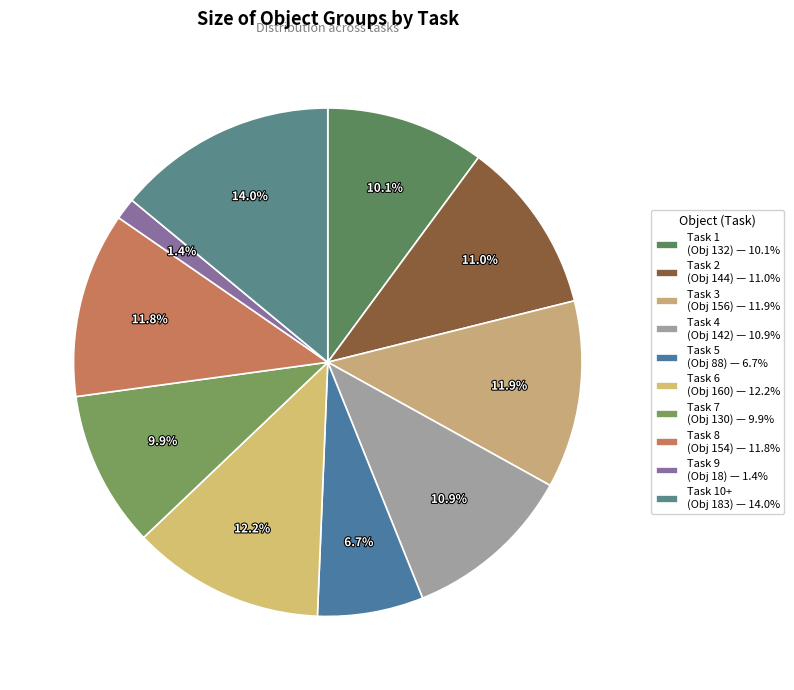

Count the number of slices in the pie.

10